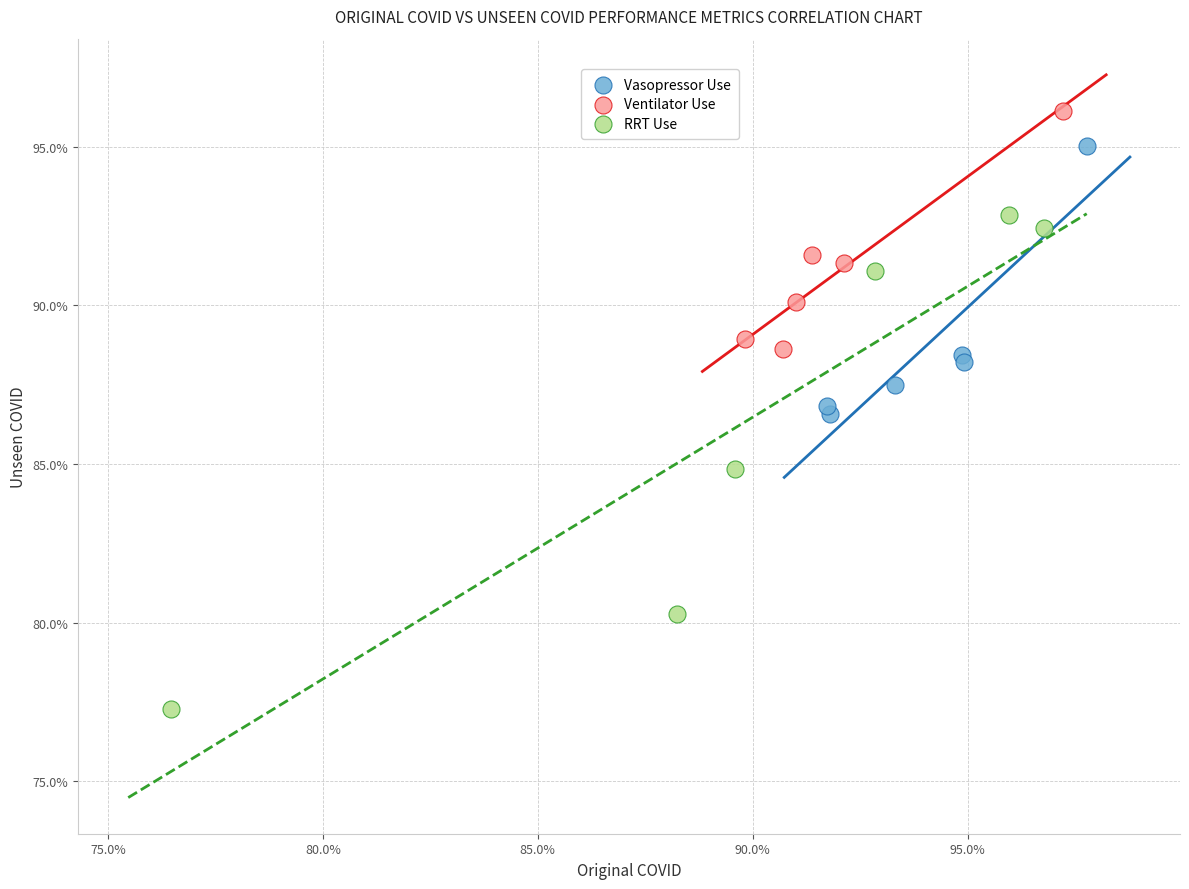

What are all the series names shown in the legend?

Vasopressor Use, Ventilator Use, RRT Use